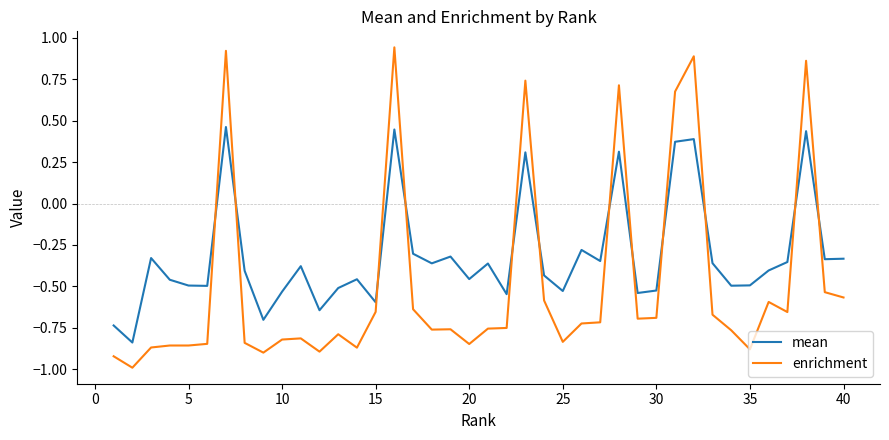

True or false: mean and enrichment intersect in this chart.

True